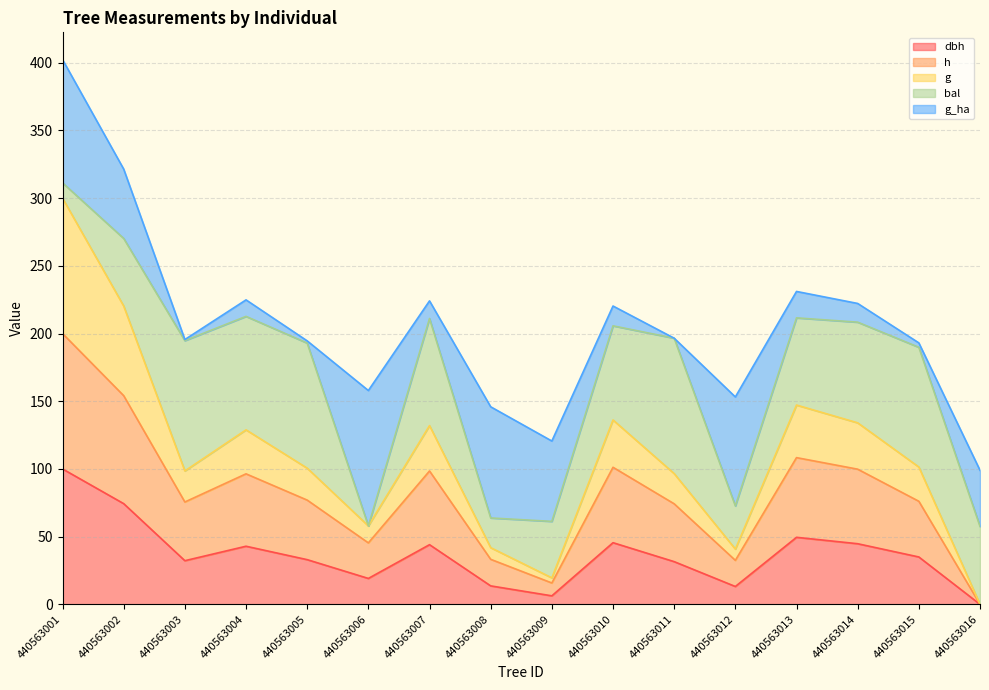

True or false: dbh and h cross at least once.

False